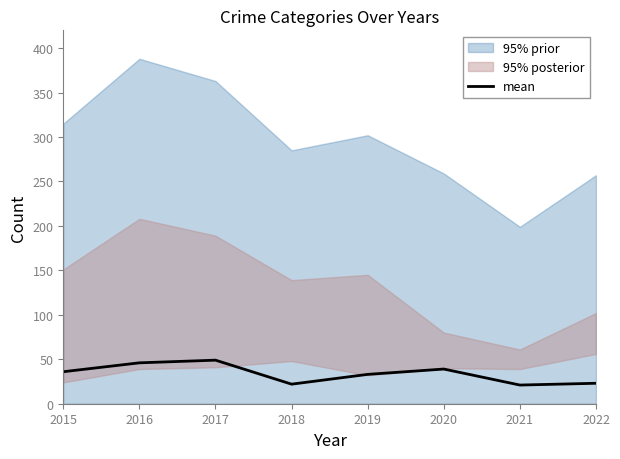

How many points are lower than both their immediate neighbors (excluding endpoints)?

2